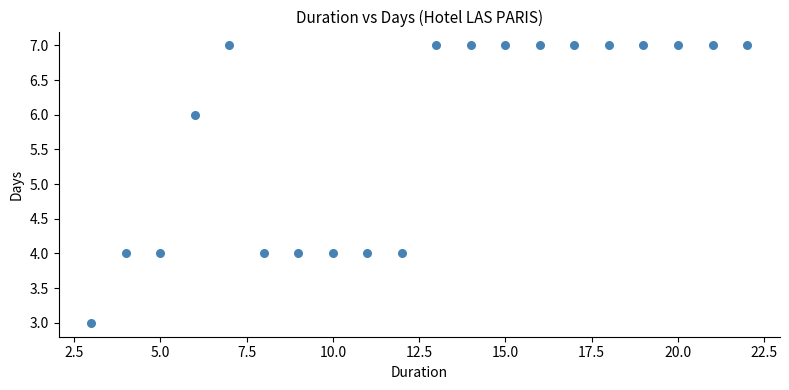

What is the range of Y values (max minus min)?

4